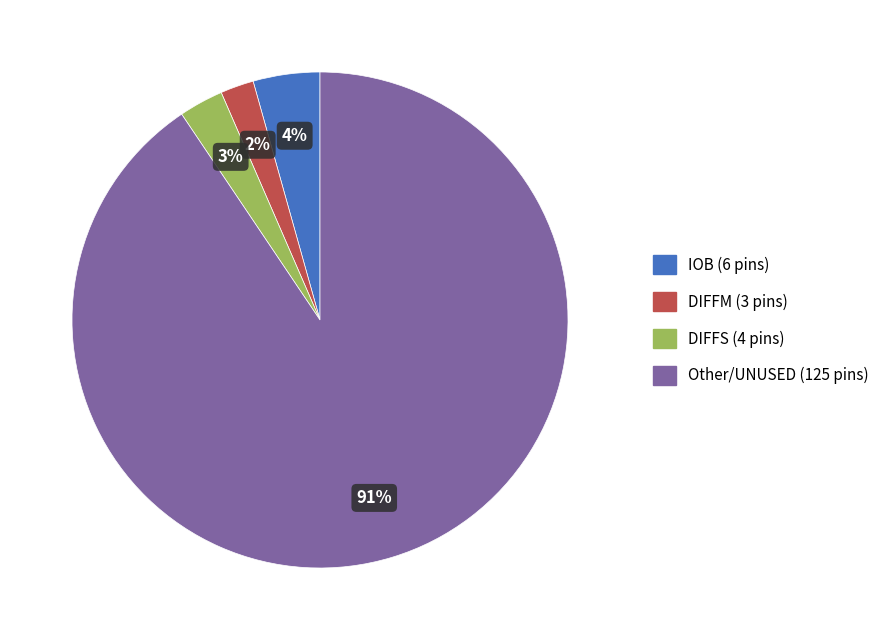

Does any single category account for the majority?

Yes